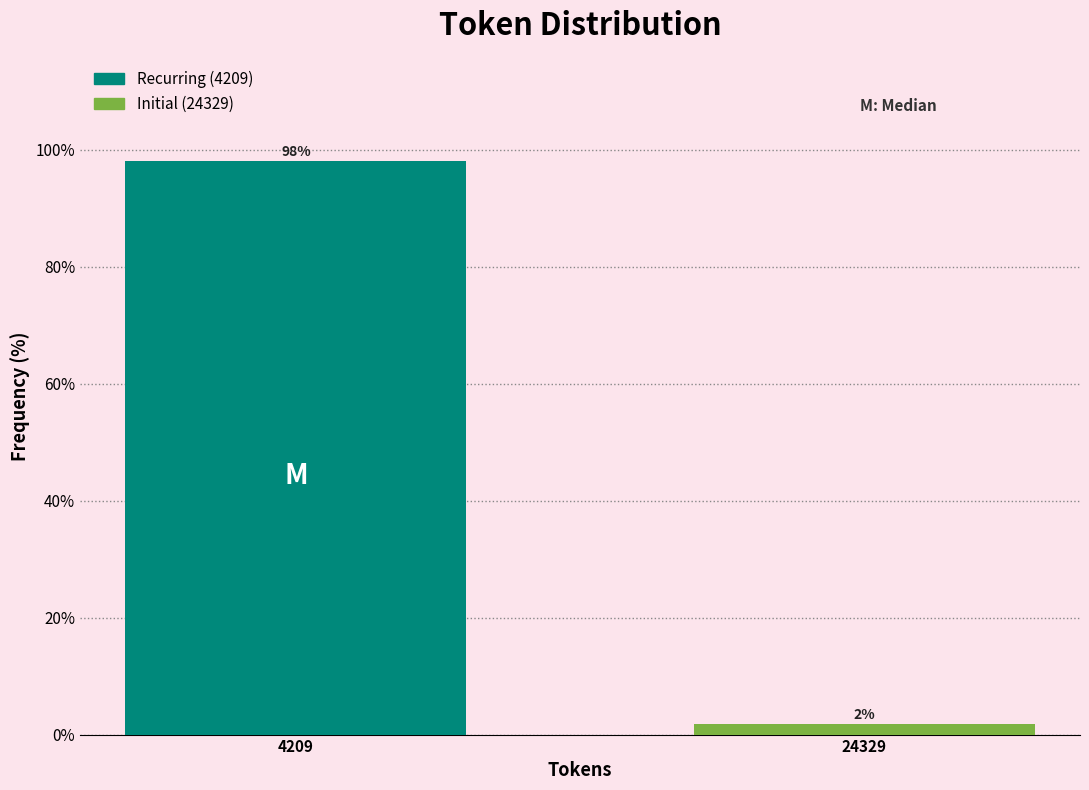

What is the approximate value at 4209?

98.1